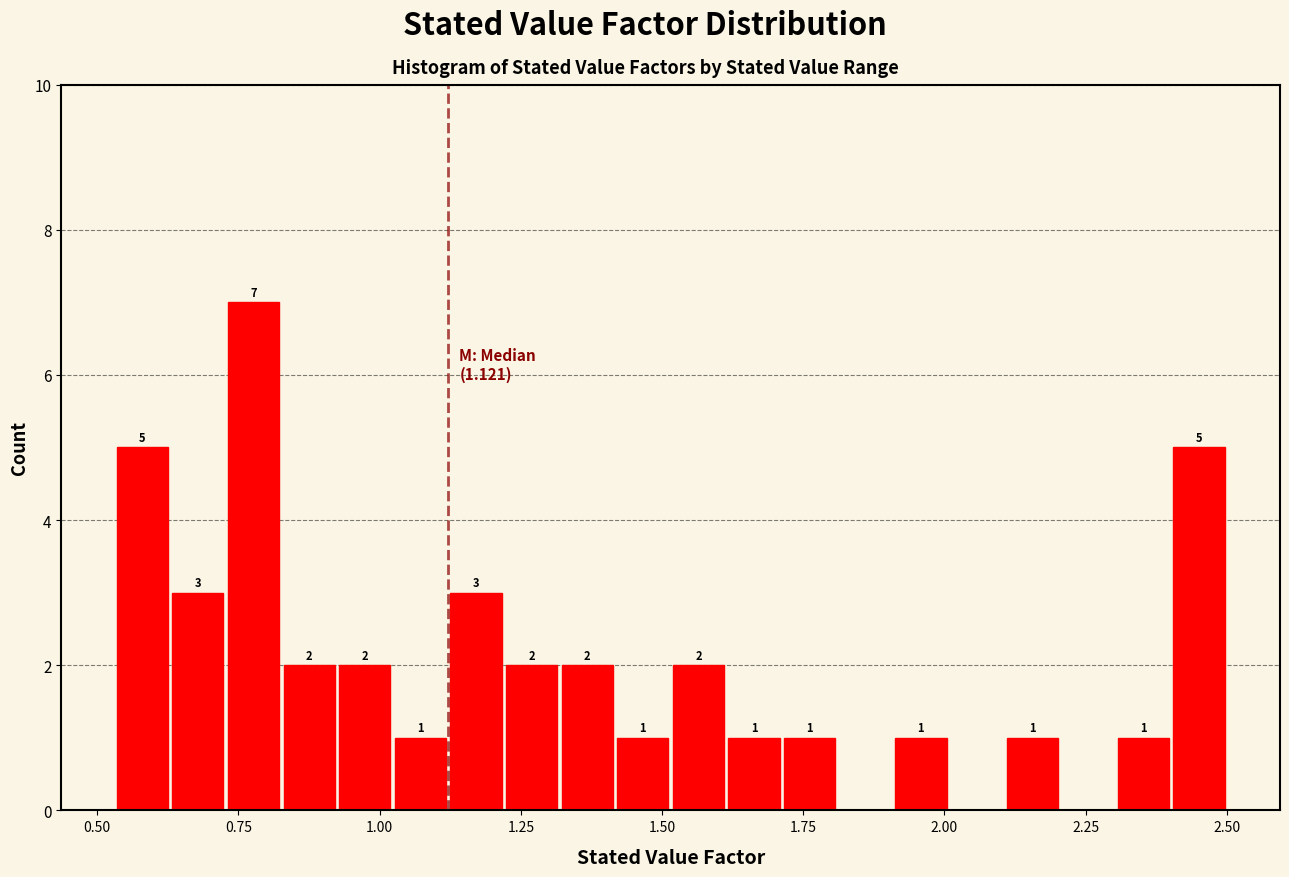

Read against the x-axis, roughly where is the centre of the tallest bar?

0.80